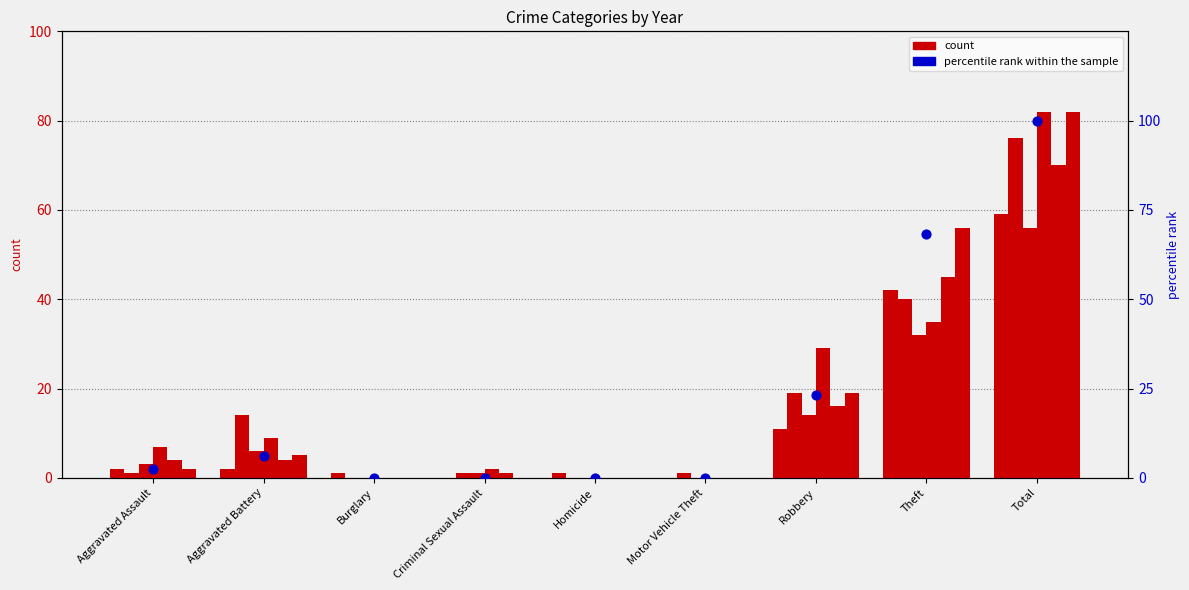

What is the change in value from Aggravated Battery to Total?

+93.9